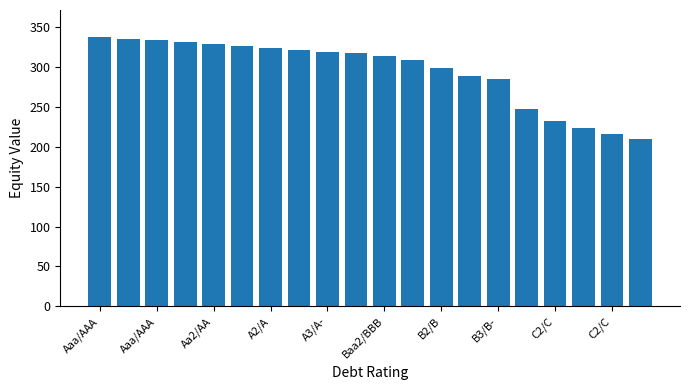

What is the average value?

294.8